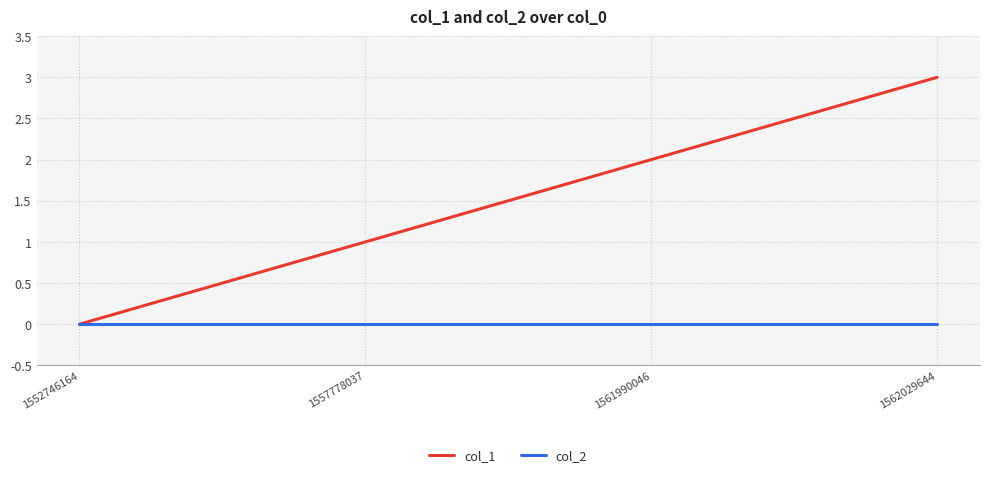

Does the chart display data point markers on the line(s)?

No